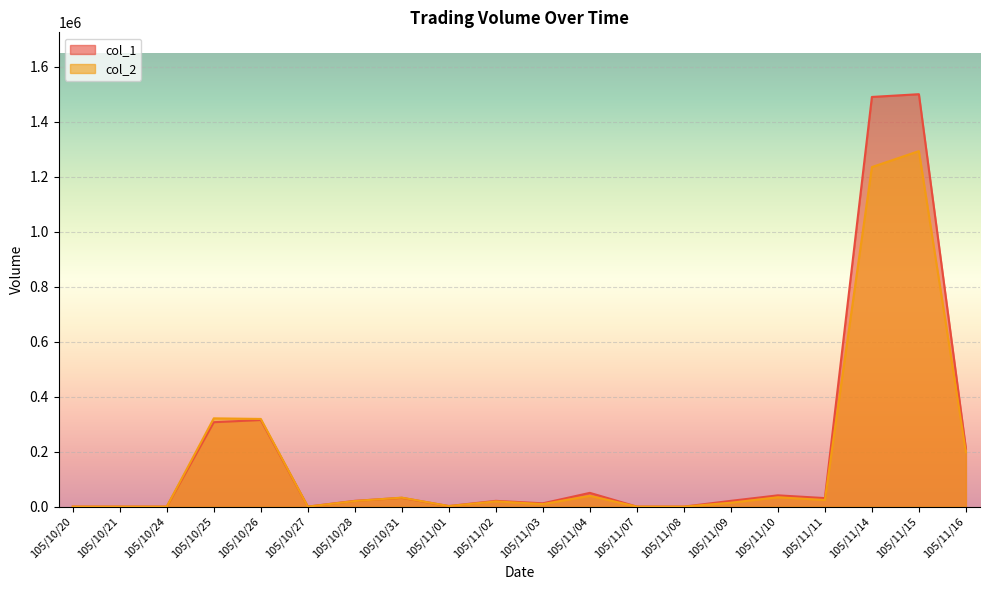

Does the chart display data point markers on the line(s)?

No